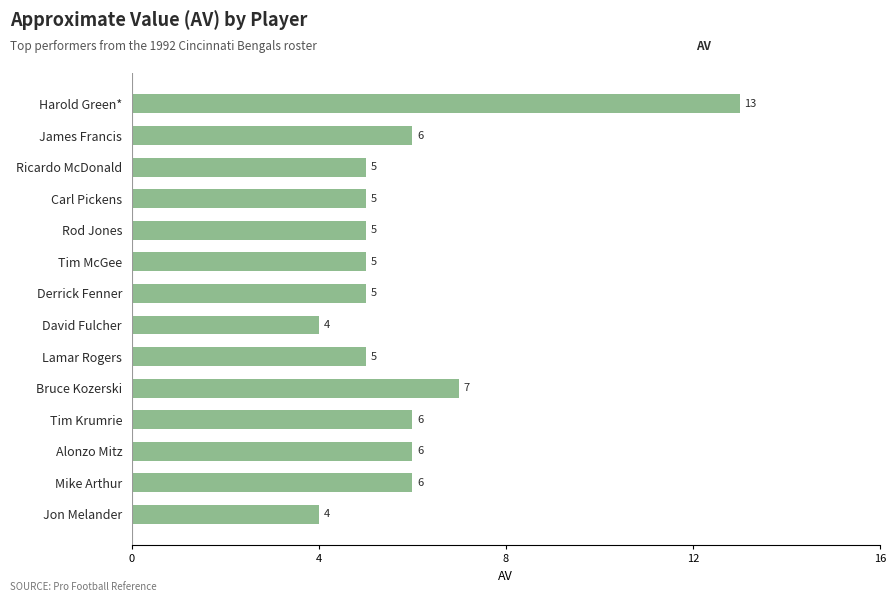

The chart shows a value of 5 at Lamar Rogers. True or false?

True